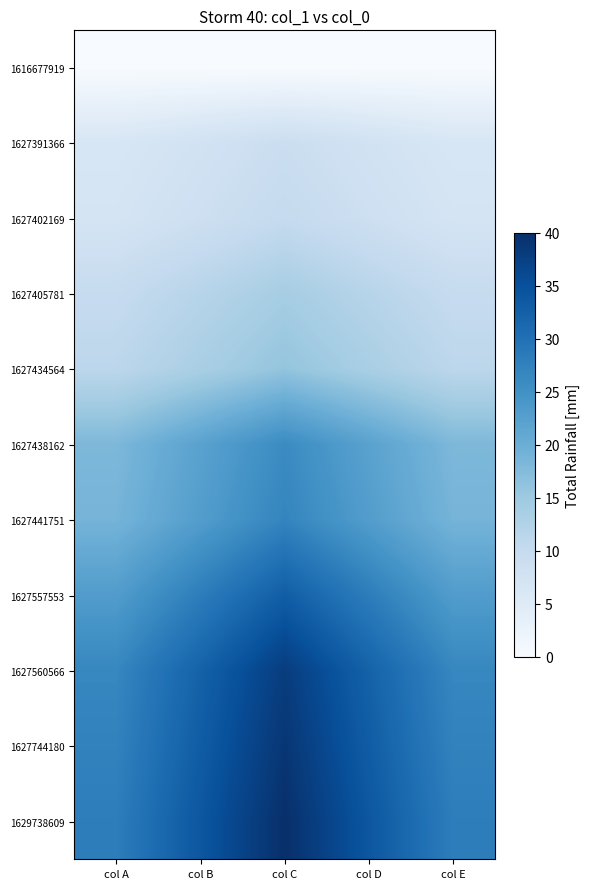

Rank the series at col E from lowest to highest value.

1616677919, 1627391366, 1627402169, 1627405781, 1627434564, 1627438162, 1627441751, 1627557553, 1627560566, 1627744180, 1629738609